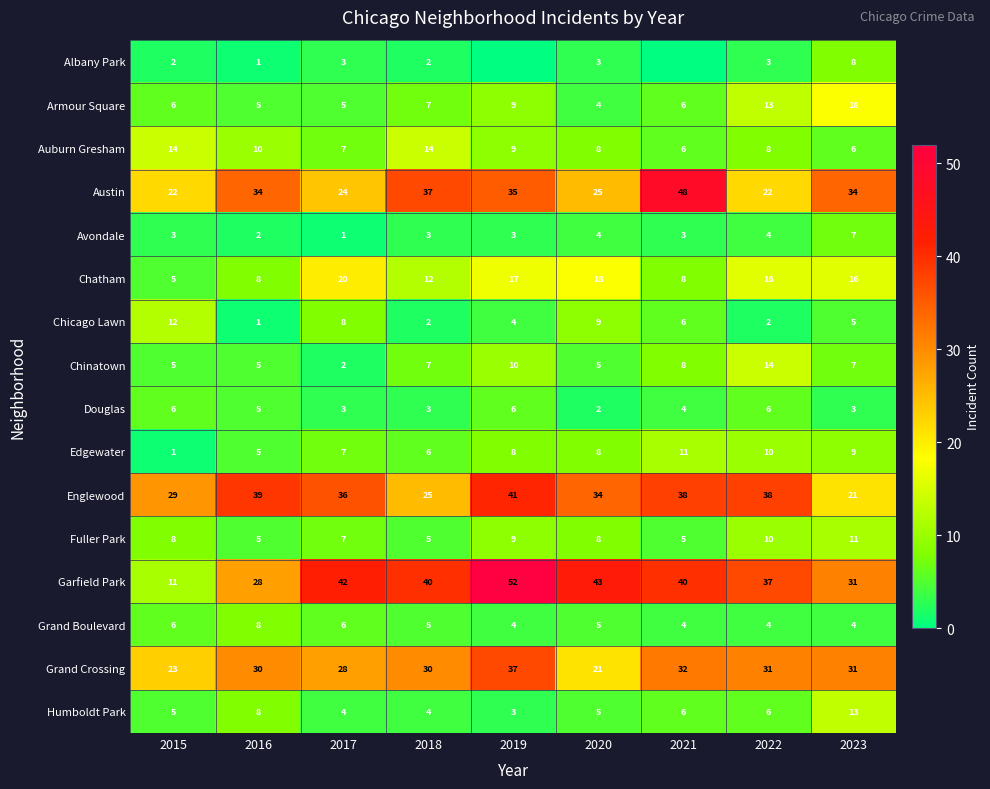

Read the Chatham value at 2016, to the nearest 5.

10